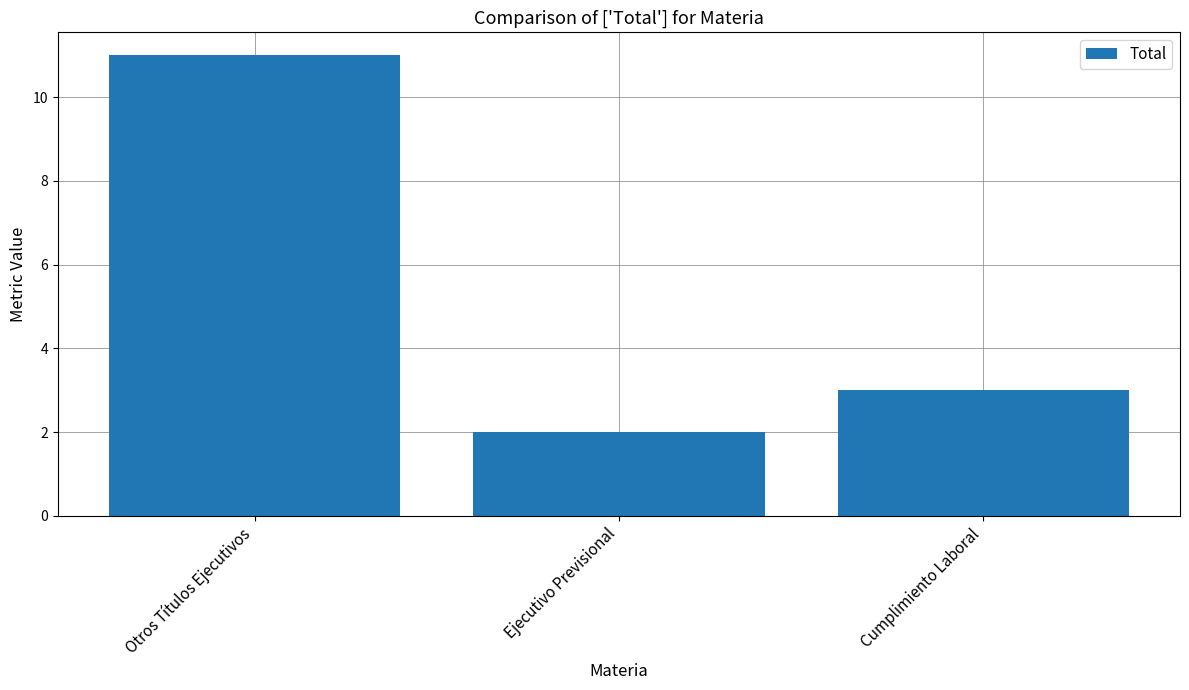

List the labels in order of value, largest first.

Otros Títulos Ejecutivos, Cumplimiento Laboral, Ejecutivo Previsional